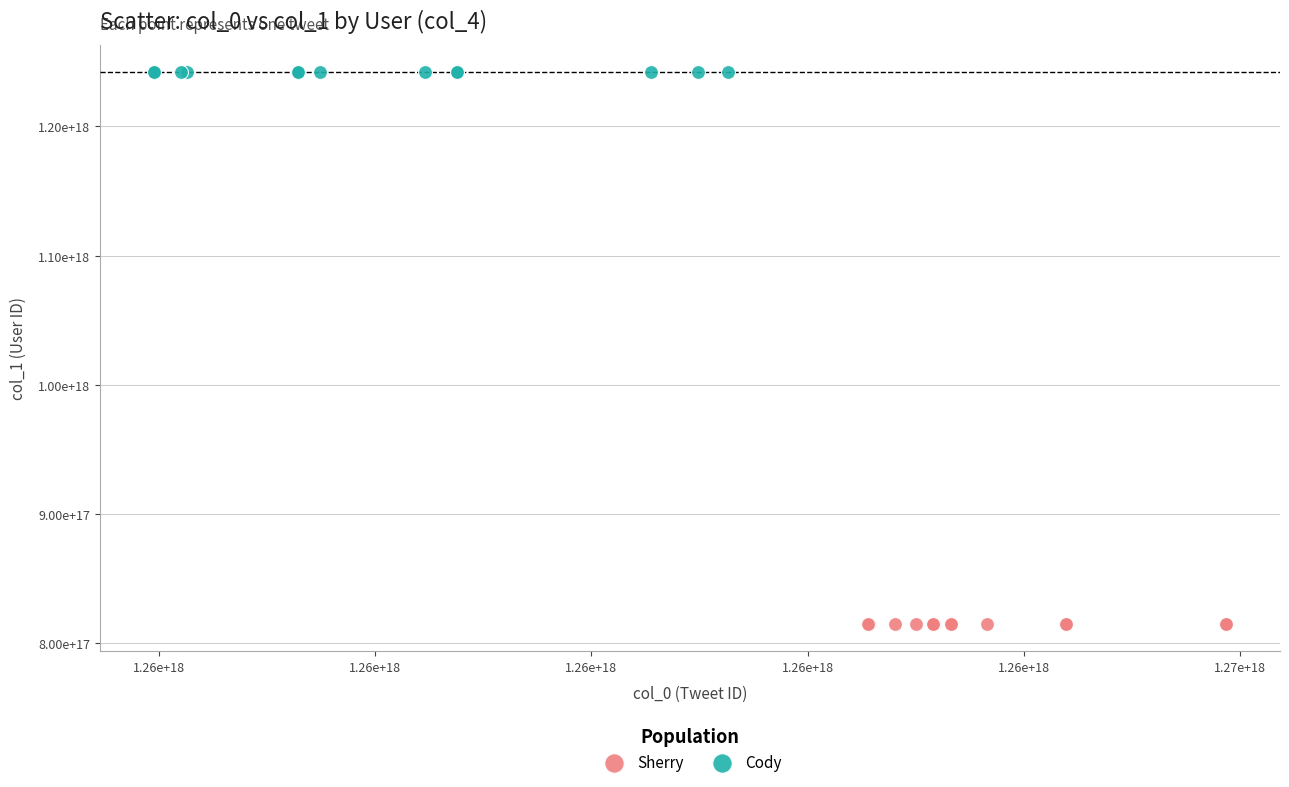

What are all the series names shown in the legend?

Sherry, Cody